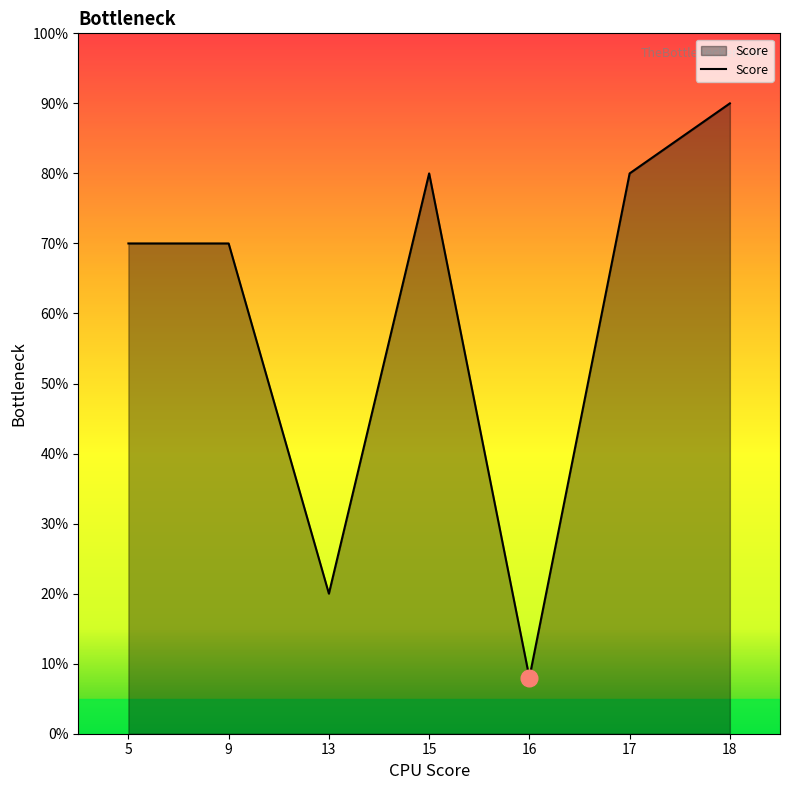

What is the sum of all values?

418